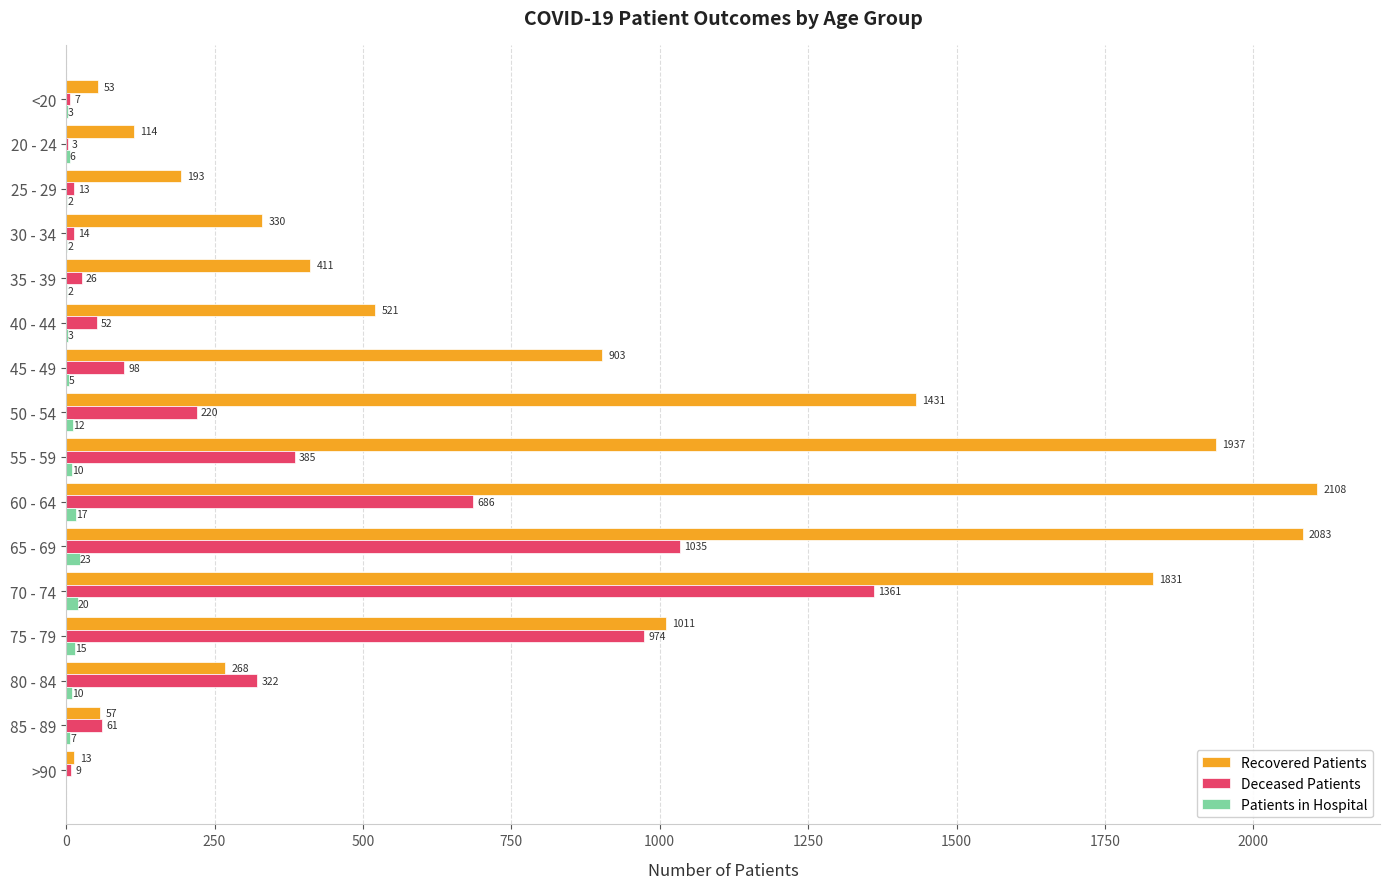

Is the value of Deceased Patients at 50 - 54 greater than the value of Recovered Patients at >90?

Yes